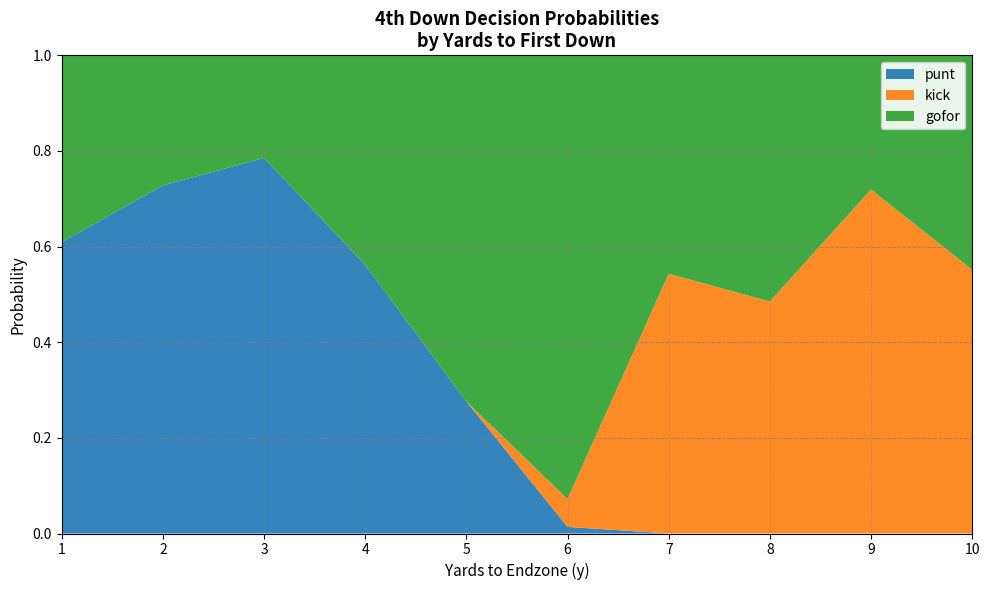

True or false: punt has a value of 1.3 at 3.

False